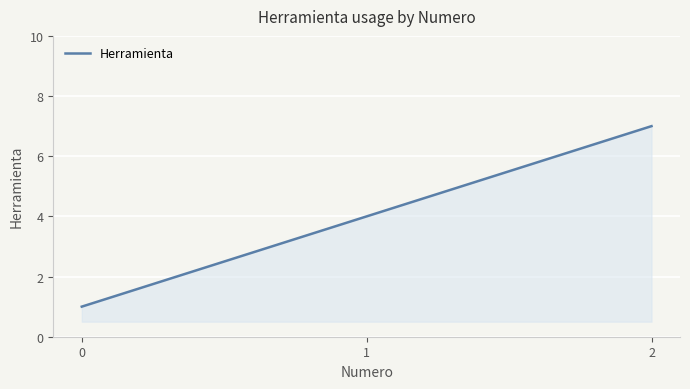

Rank the categories by value from highest to lowest.

2, 1, 0